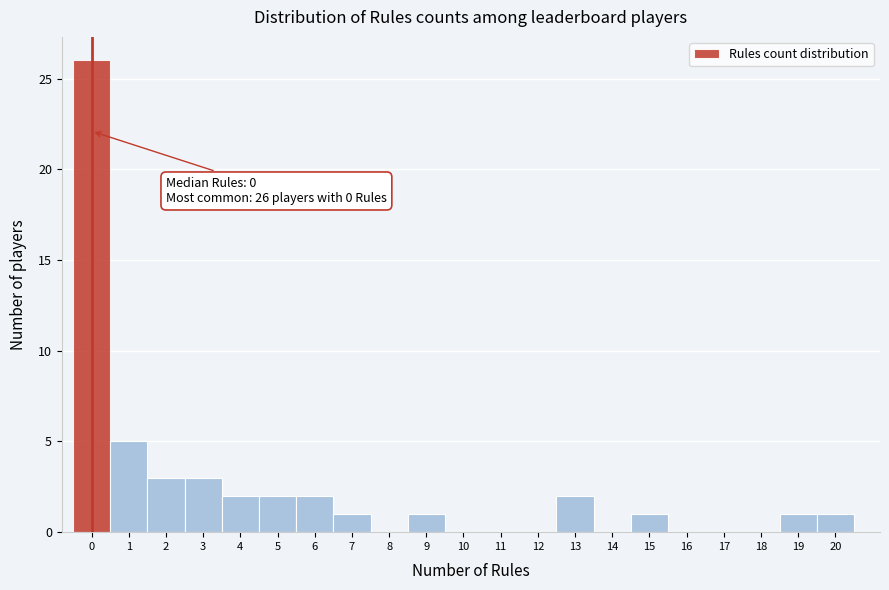

Which range on the x-axis has the tallest bar?

-0.5 to 0.5